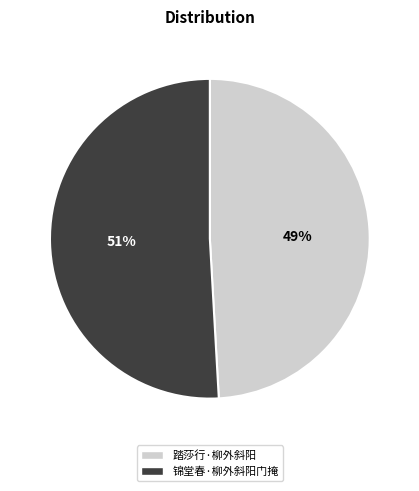

Which has a higher value, 踏莎行·柳外斜阳 or 锦堂春·柳外斜阳门掩?

锦堂春·柳外斜阳门掩